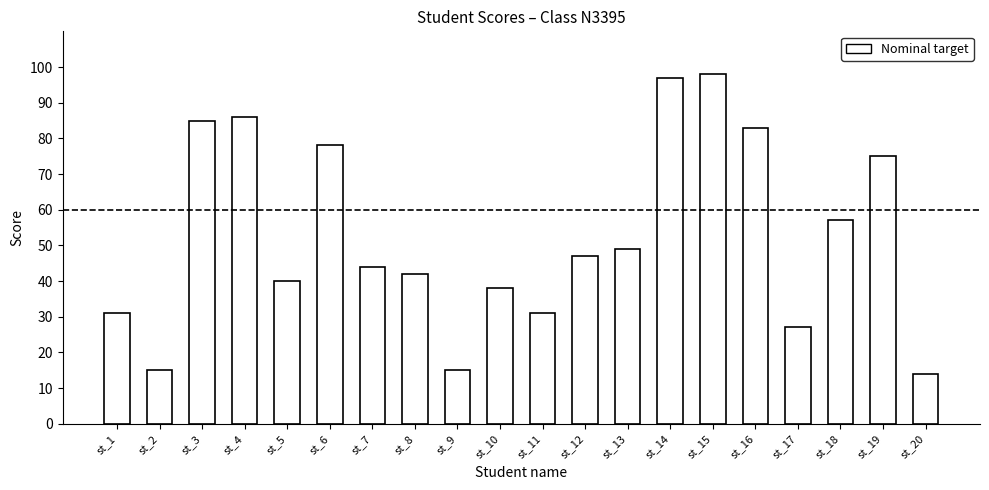

Reading left to right, transcribe all the data shown in this chart.

st_1=31	st_2=15	st_3=85	st_4=86	st_5=40	st_6=78	st_7=44	st_8=42	st_9=15	st_10=38	st_11=31	st_12=47	st_13=49	st_14=97	st_15=98	st_16=83	st_17=27	st_18=57	st_19=75	st_20=14